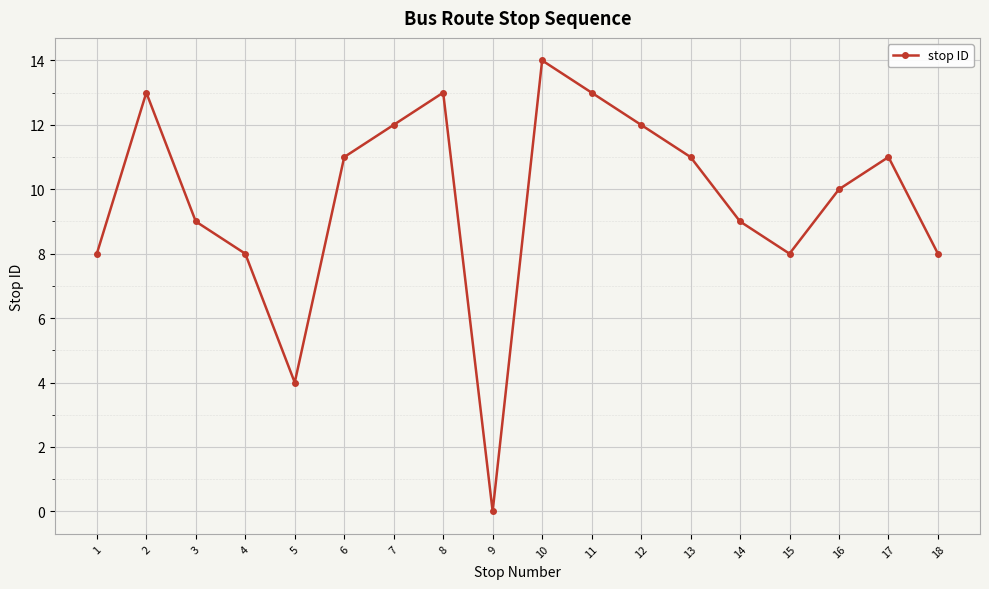

True or false: the data shows 13 at 2.

True